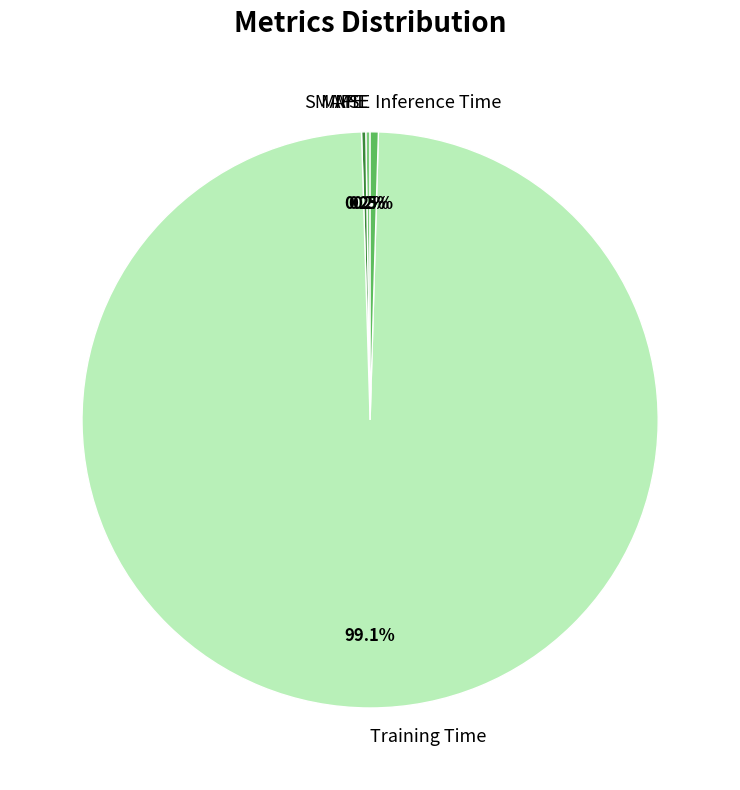

Does any single category account for the majority?

Yes